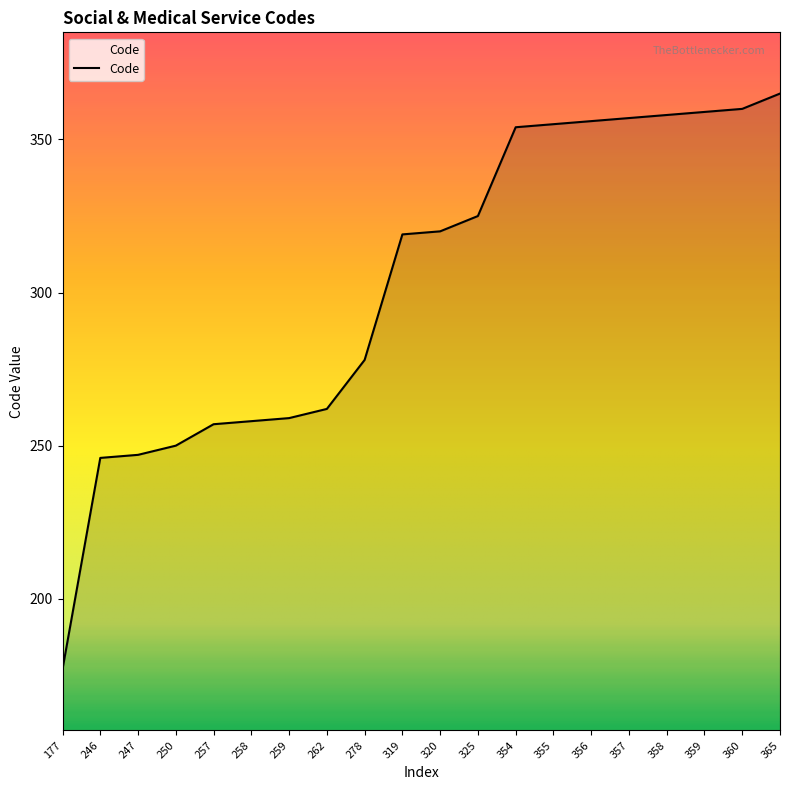

Is it true that the value at 262 is 262?

True